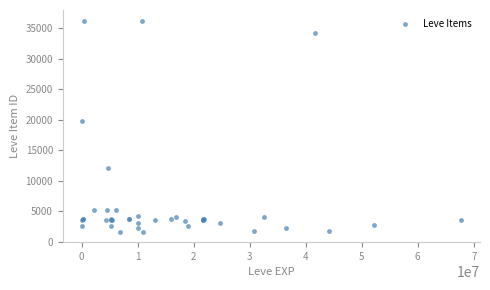

What Y value in the scatter plot is closest to 18967?

19744